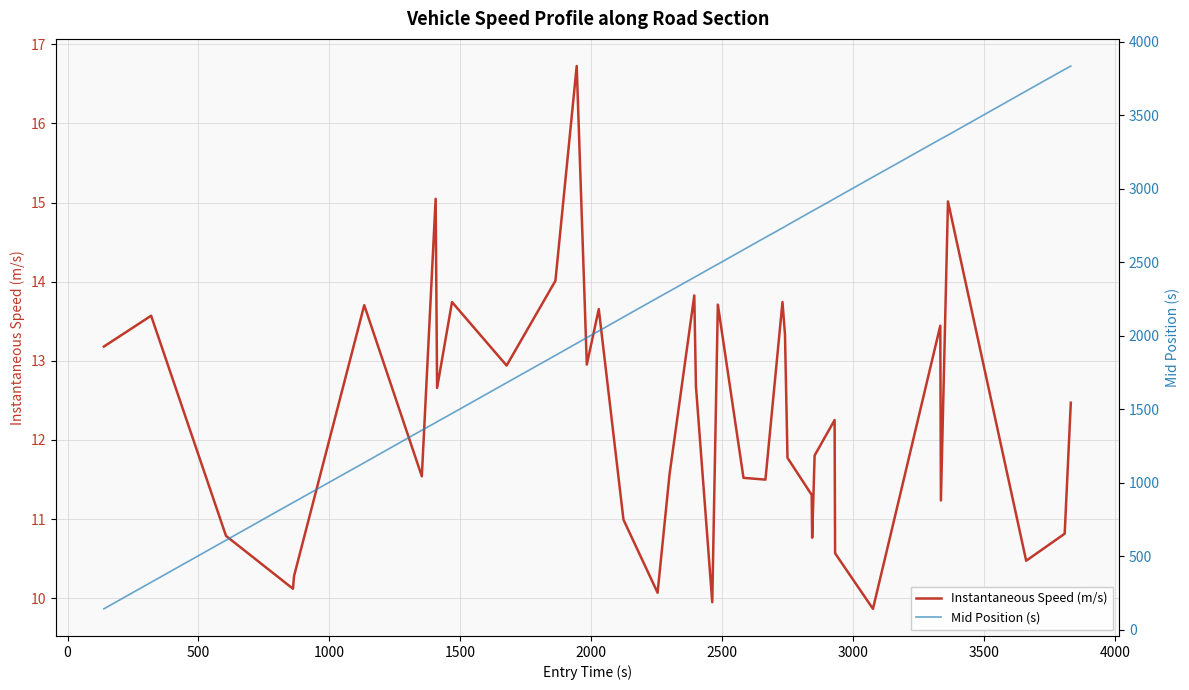

True or false: Instantaneous Speed (m/s) and Mid Position (s) intersect in this chart.

False